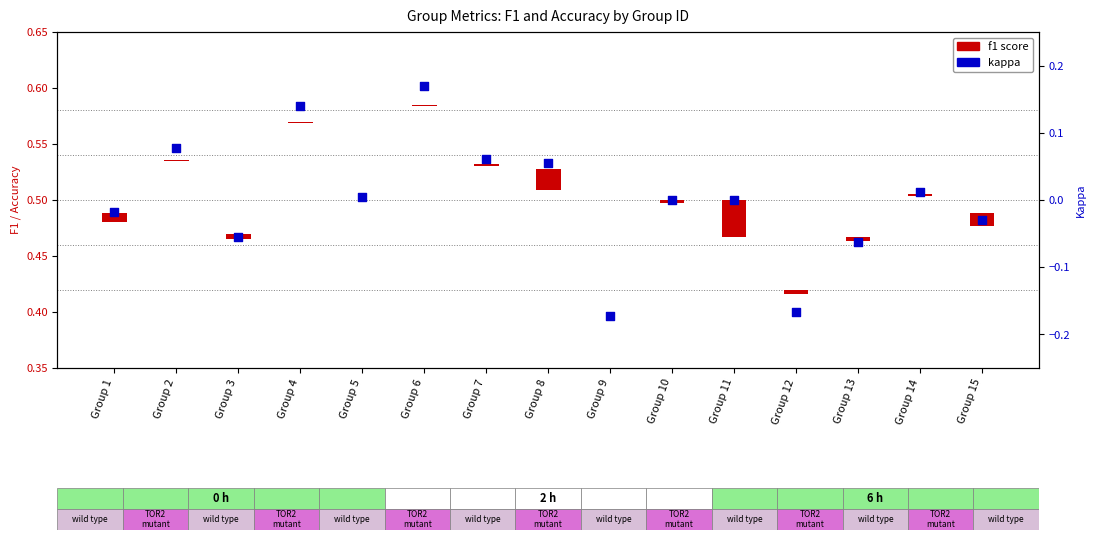

At how many categories does at least one series exceed 0?

7